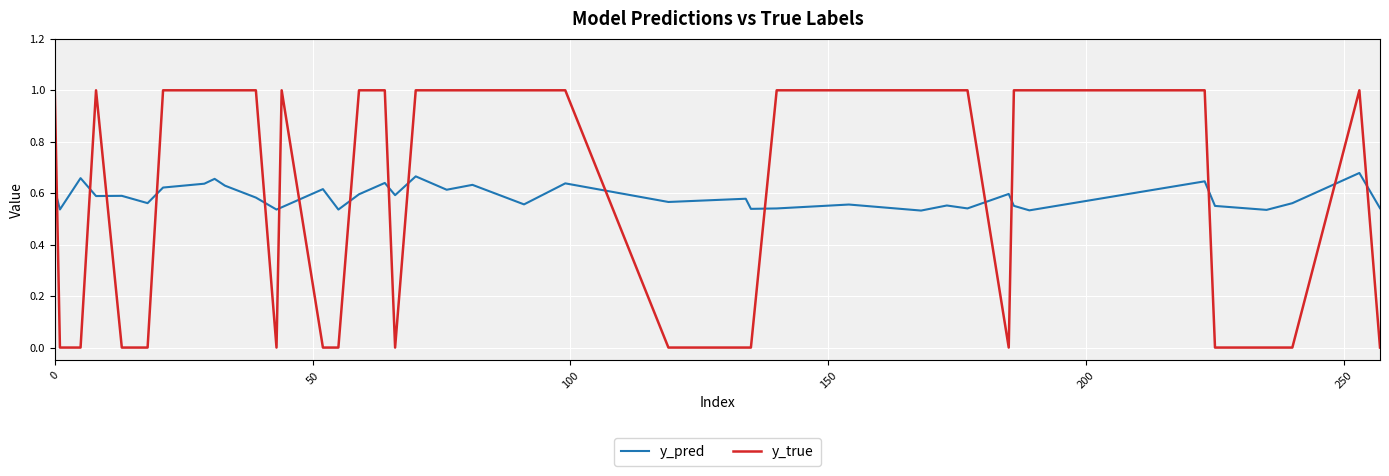

What is the difference between the maximum and minimum values in the y_true series?

1.0